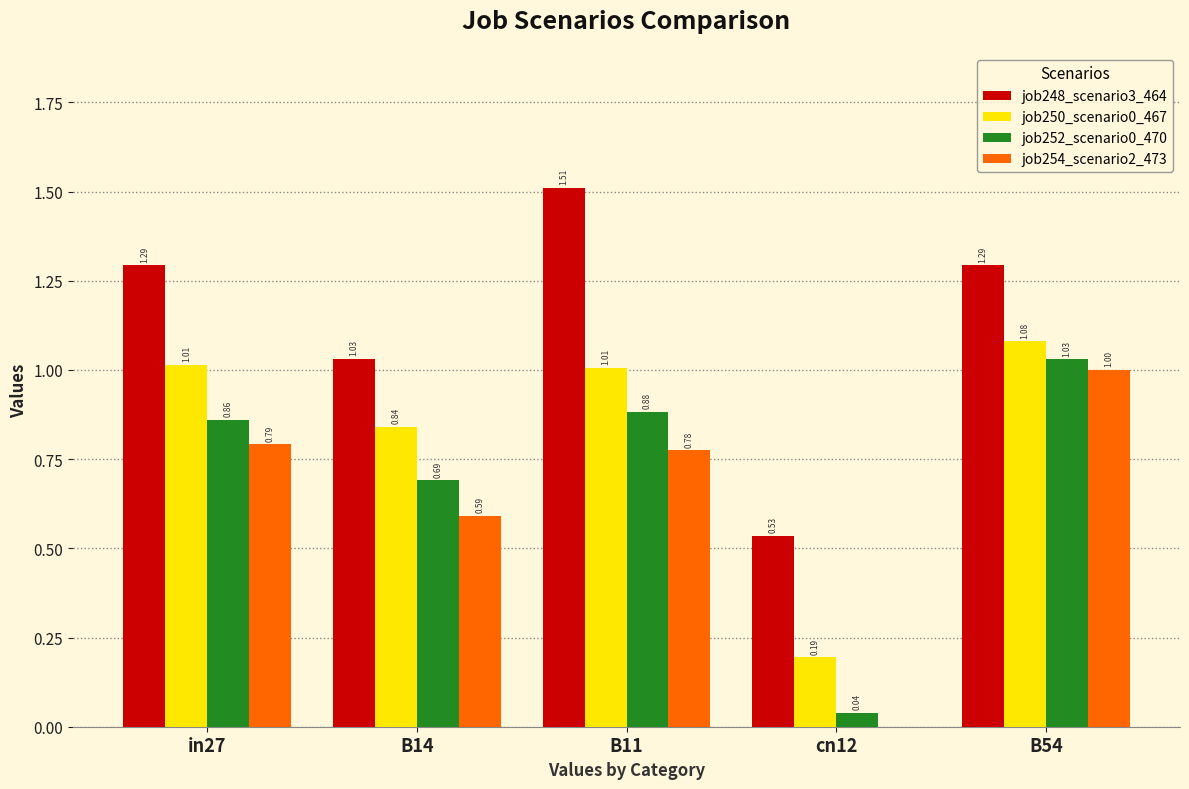

Is the value of job248_scenario3_464 at cn12 greater than the value of job250_scenario0_467 at B14?

No